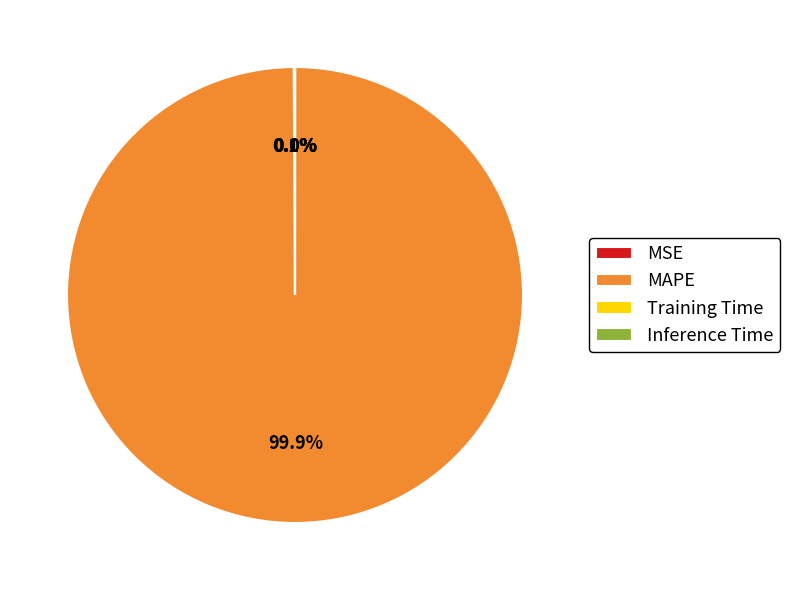

What is the largest slice in the pie chart?

MAPE